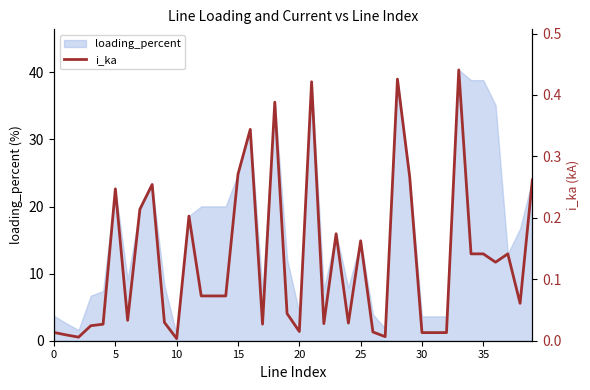

Does the chart display data point markers on the line(s)?

No